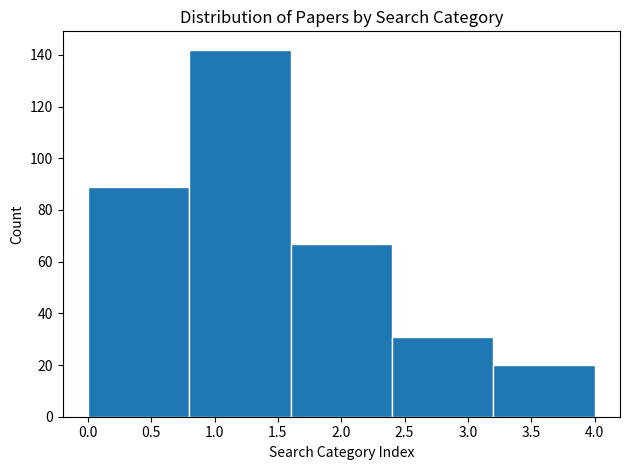

How tall is the bar that spans 2.4 to 3.2 on the x-axis? The values are not printed on the chart, so give them approximately, as read against the axis.

32